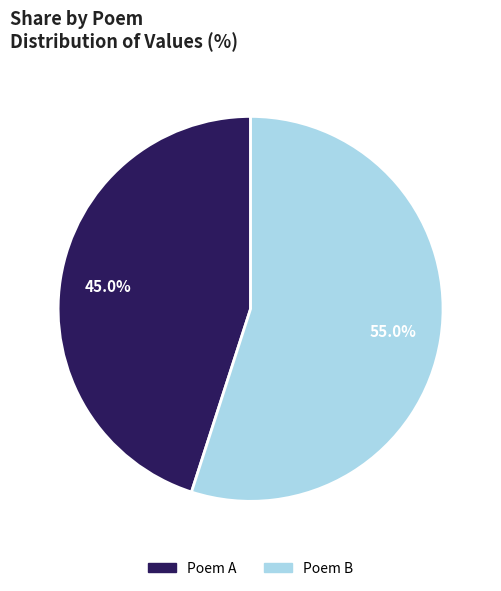

Is there any slice that represents more than half of the pie?

Yes